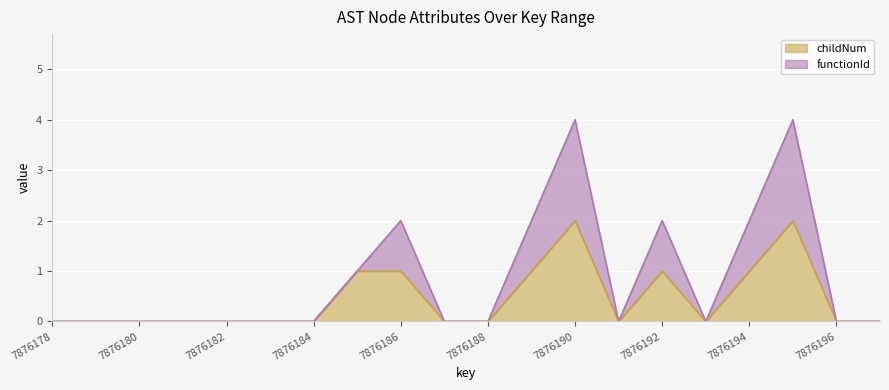

What is the difference between the maximum and minimum values in the functionId series?

4